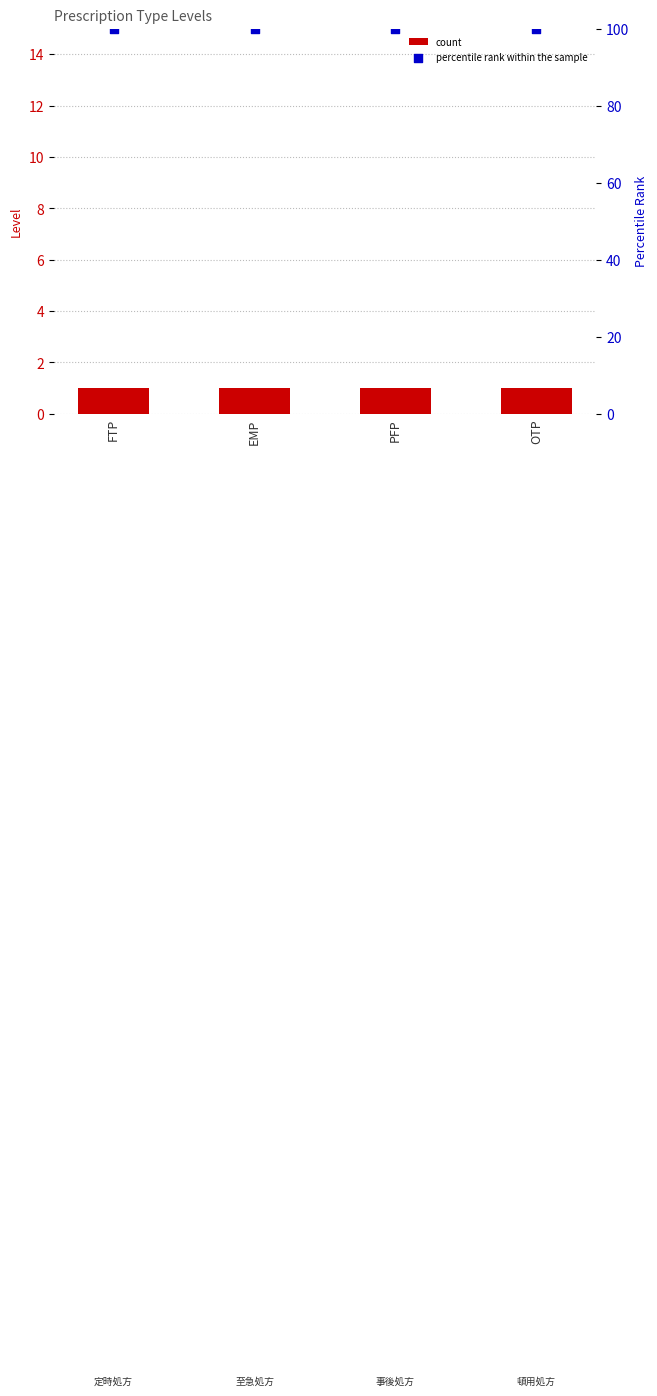

Is the value of percentile rank within the sample at FTP greater than the value of count at EMP?

Yes